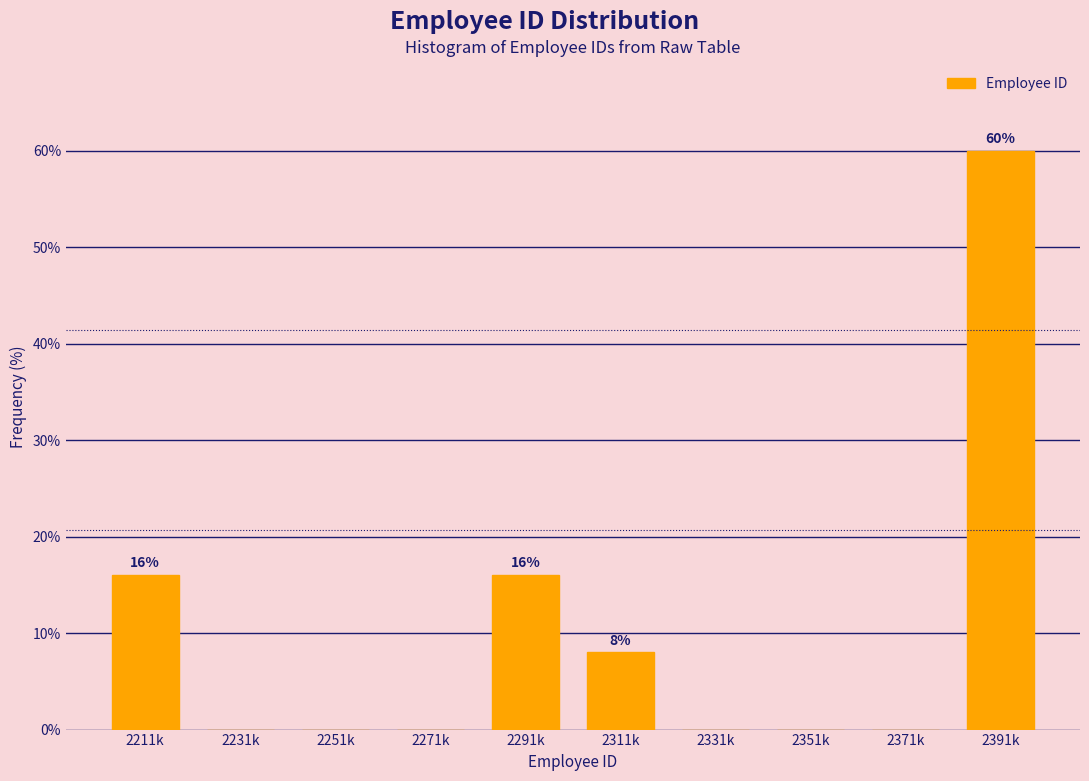

Reading left to right, transcribe all the data shown in this chart.

2211k=16	2231k=0	2251k=0	2271k=0	2291k=16	2311k=8	2331k=0	2351k=0	2371k=0	2391k=60